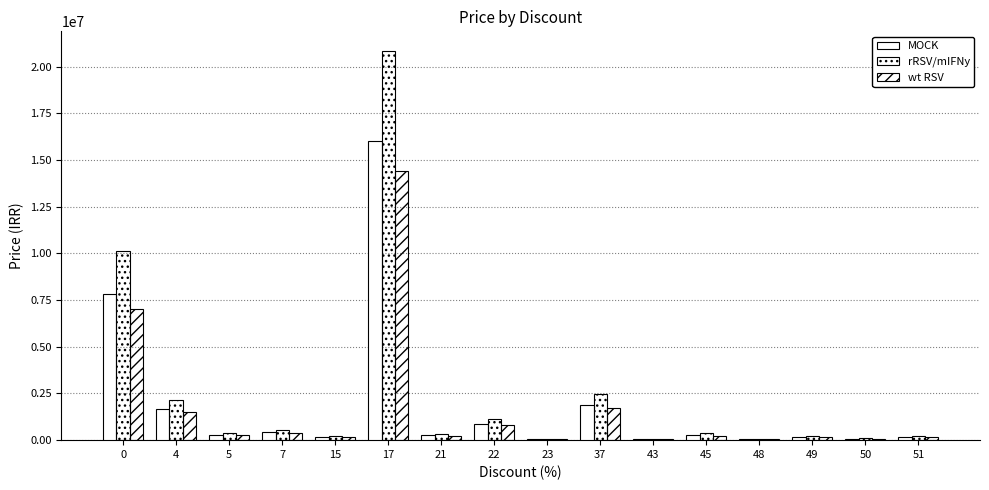

At which label does wt RSV reach its minimum?

23